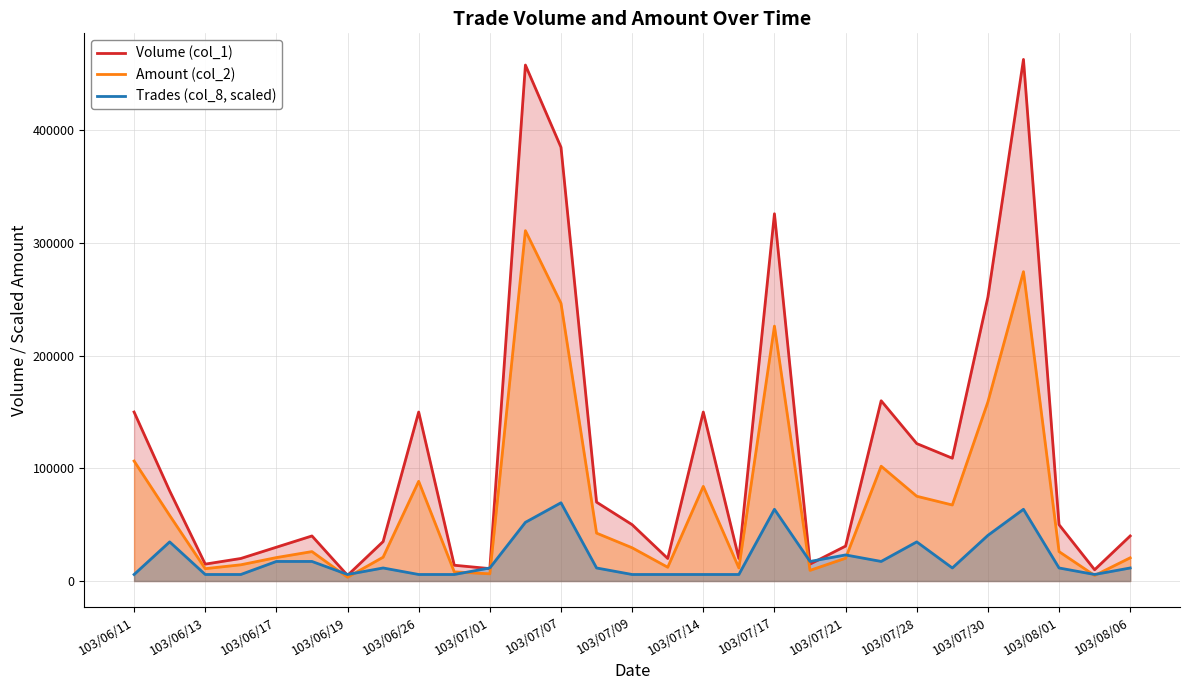

What is the difference between the highest and lowest values at 103/07/21?

10770.0